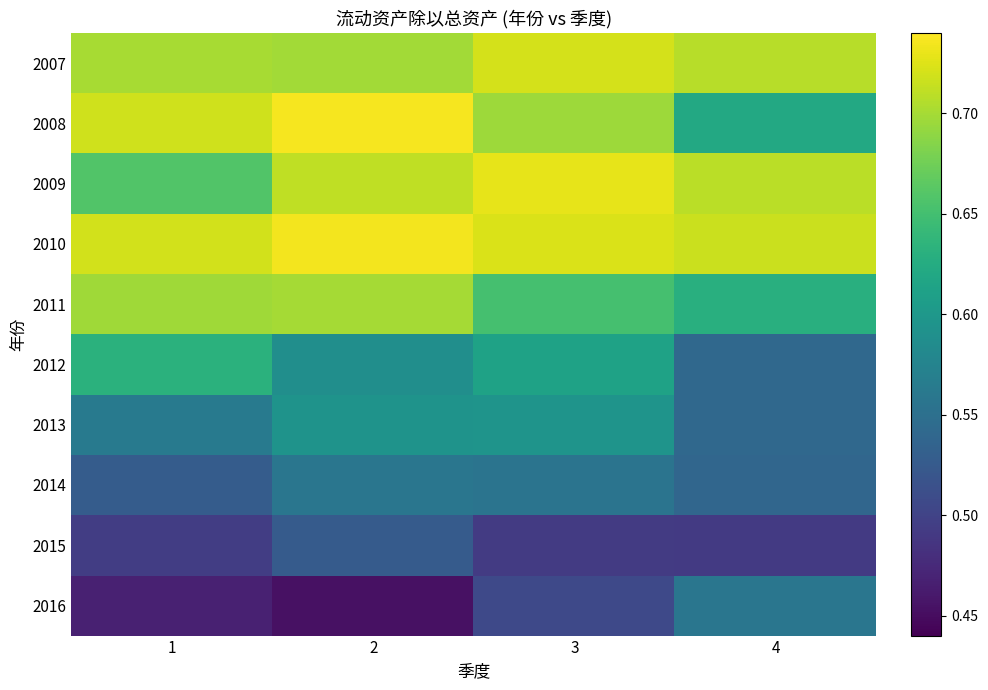

Reading left to right, transcribe all the data shown in this chart.

2007: 1=0.7	2=0.7	3=0.7	4=0.7
2008: 1=0.7	2=0.7	3=0.7	4=0.6
2009: 1=0.7	2=0.7	3=0.7	4=0.7
2010: 1=0.7	2=0.7	3=0.7	4=0.7
2011: 1=0.7	2=0.7	3=0.7	4=0.6
2012: 1=0.6	2=0.6	3=0.6	4=0.5
2013: 1=0.6	2=0.6	3=0.6	4=0.5
2014: 1=0.5	2=0.6	3=0.6	4=0.5
2015: 1=0.5	2=0.5	3=0.5	4=0.5
2016: 1=0.5	2=0.5	3=0.5	4=0.6